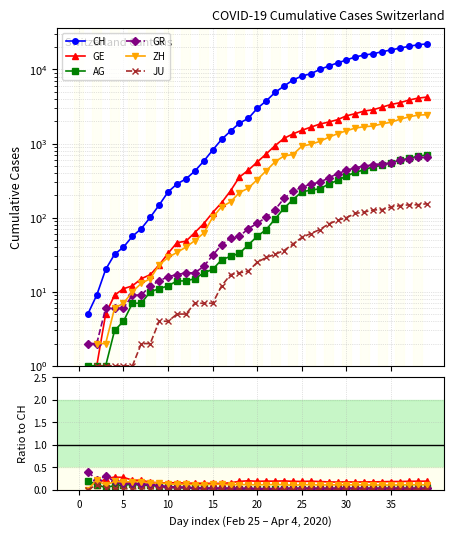

True or false: GE and CH cross at least once.

False